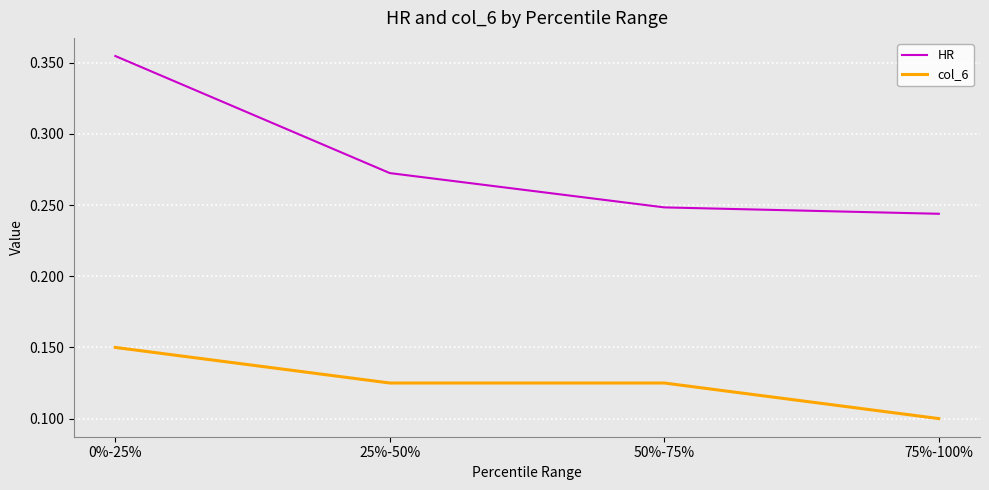

True or false: col_6 has more than 1 points higher than both neighbors.

False